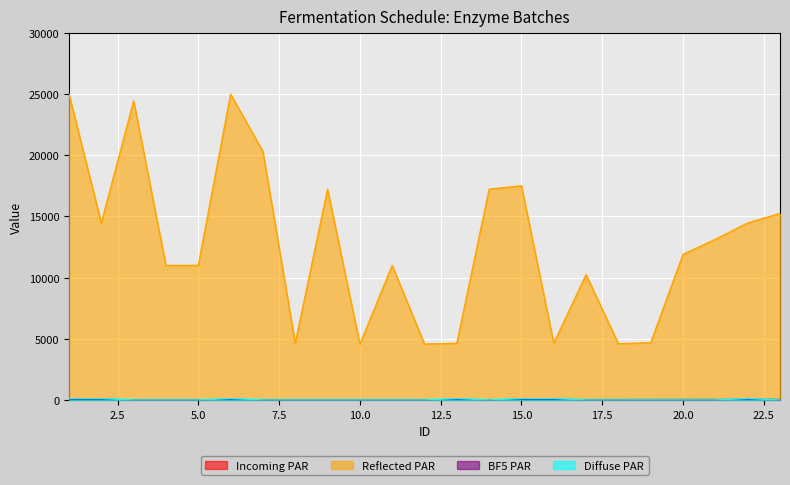

Rank the categories by BF5 PAR value from lowest to highest.

1, 2, 3, 4, 5, 6, 7, 8, 9, 10, 11, 12, 13, 14, 15, 16, 17, 18, 19, 20, 21, 22, 23